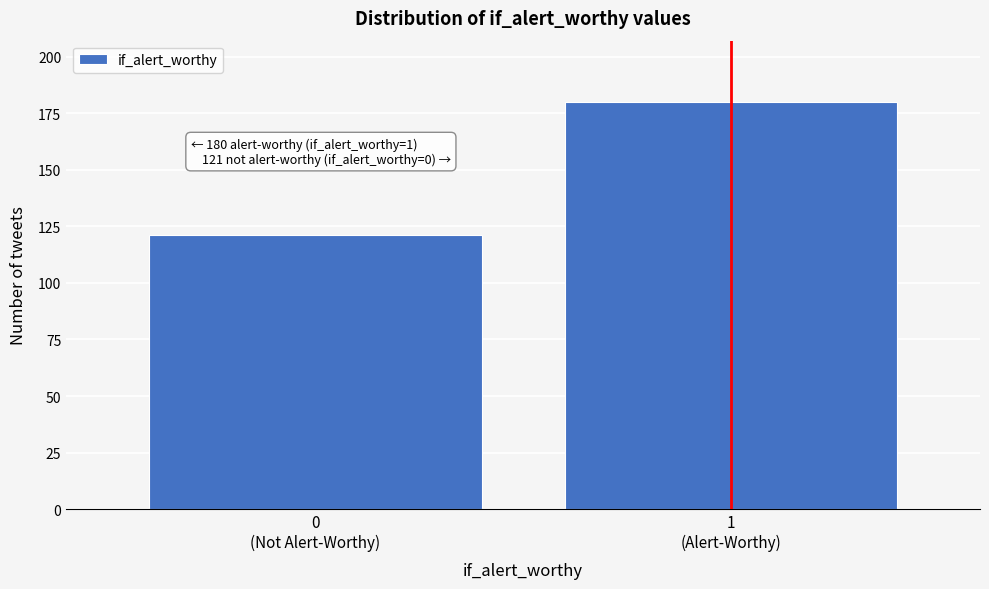

Reading right to left, what are all the values shown in this chart?

180	121